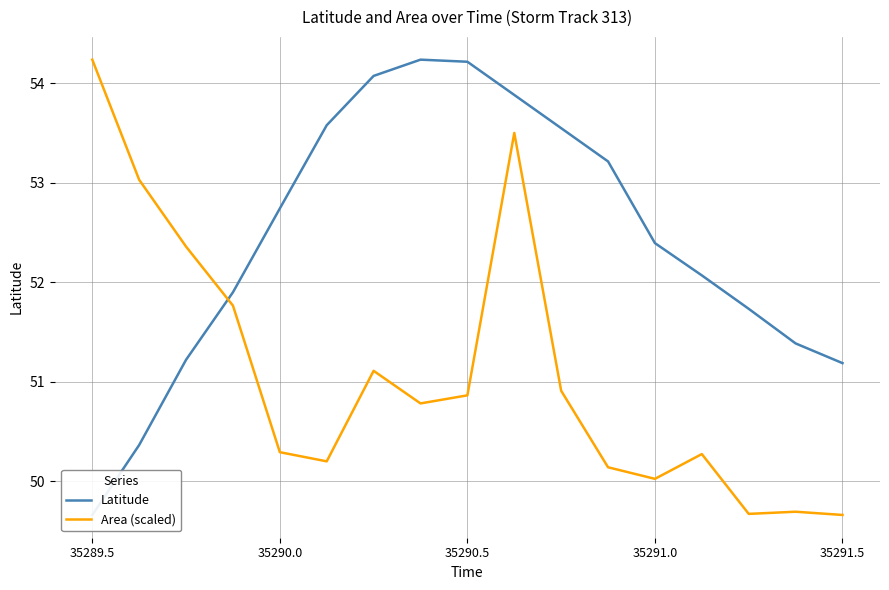

At which label does Area (scaled) reach its peak?

35289.5